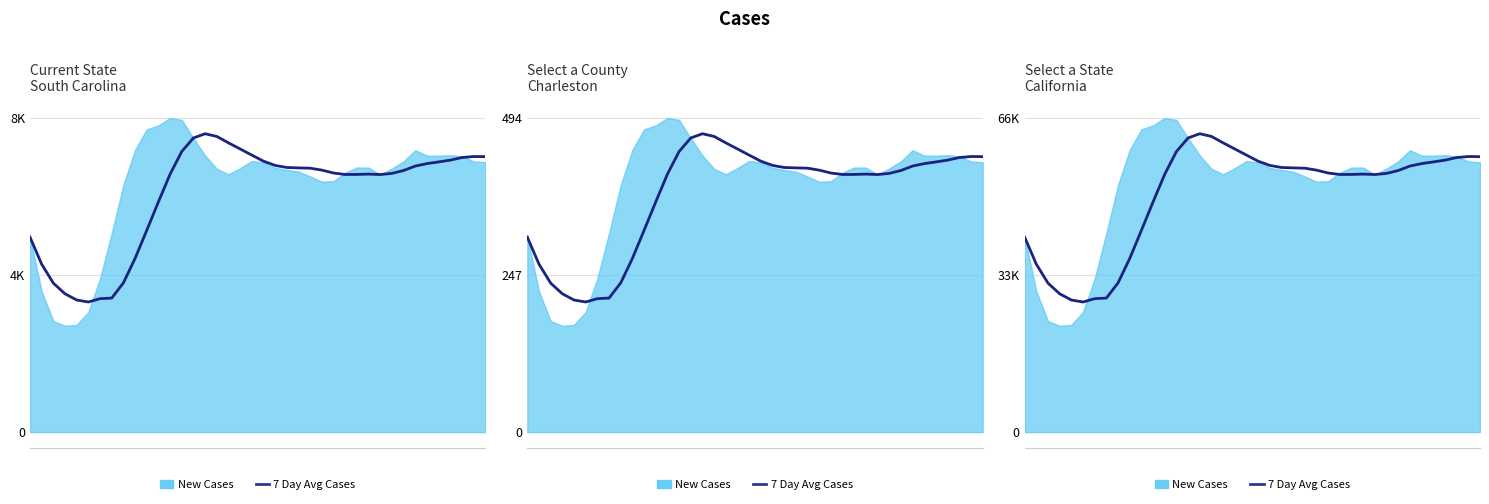

Rank the categories by value from lowest to highest.

5, 4, 6, 7, 3, 2, 8, 1, 9, 0, 10, 11, 30, 27, 28, 12, 29, 31, 26, 32, 25, 24, 23, 22, 33, 21, 34, 35, 20, 36, 37, 39, 38, 19, 13, 18, 17, 14, 16, 15